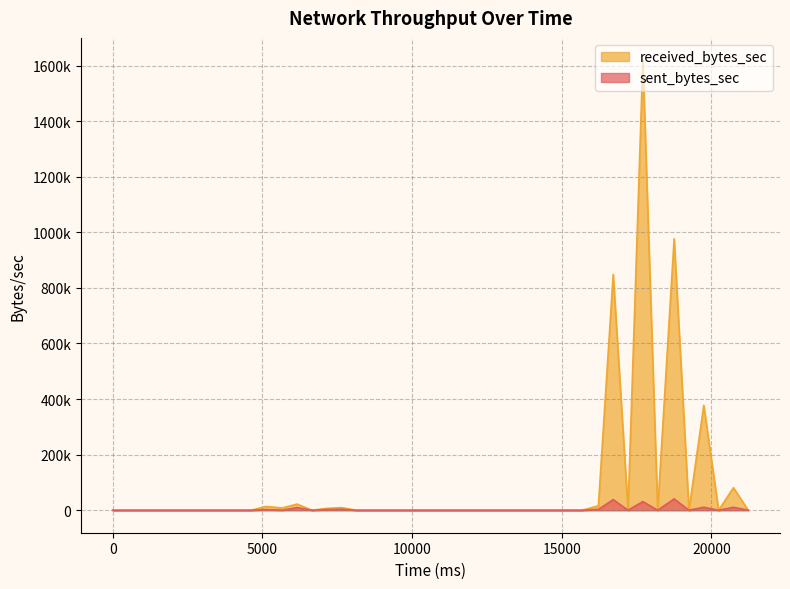

True or false: sent_bytes_sec and received_bytes_sec cross at least once.

False